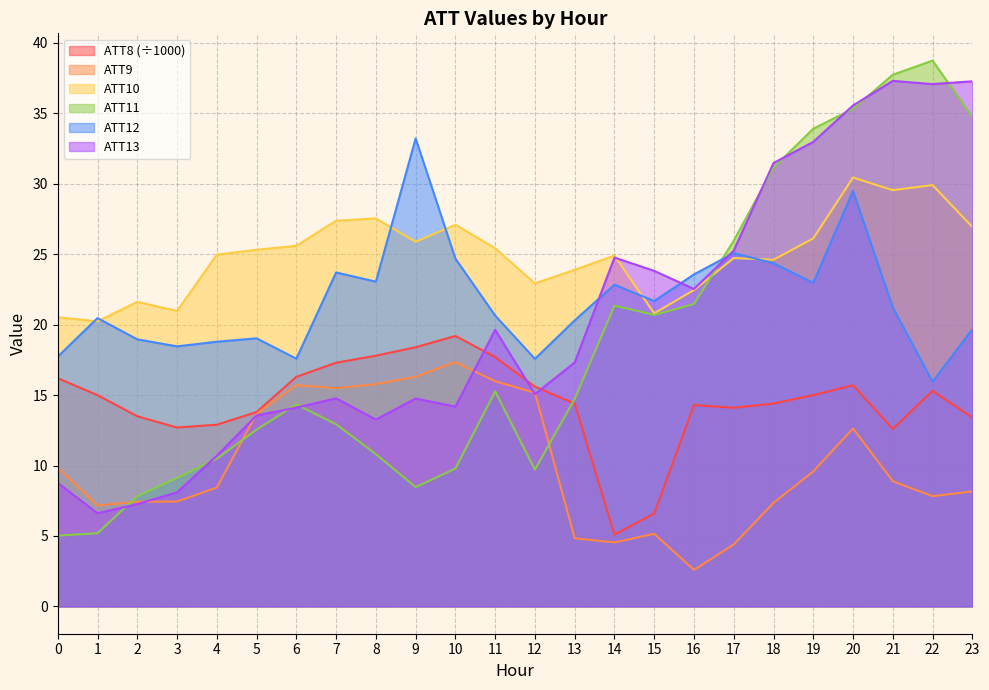

Where do ATT12 and ATT10 first cross each other?

0 and 1